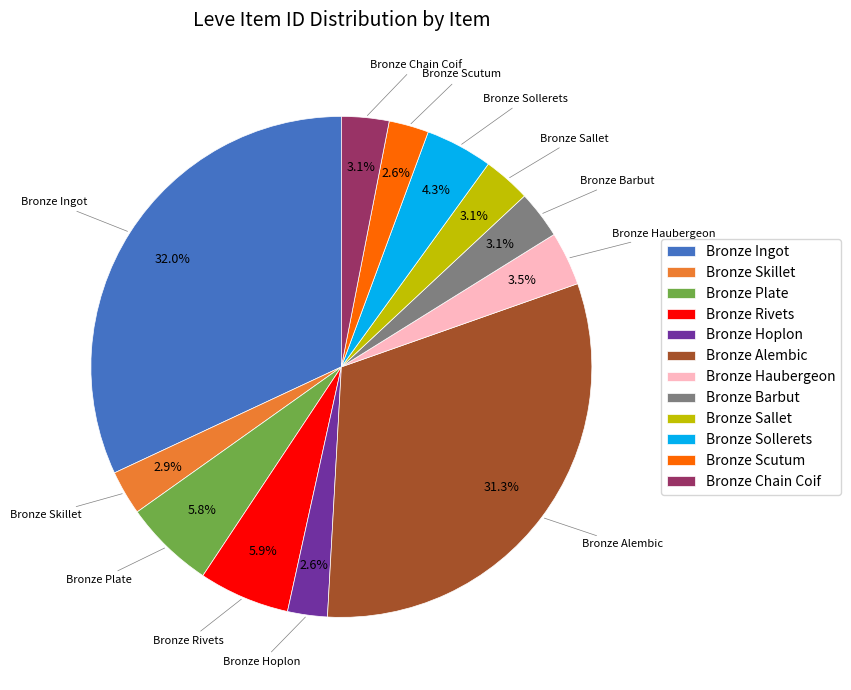

What percentage is NOT represented by Bronze Plate?

94.2%